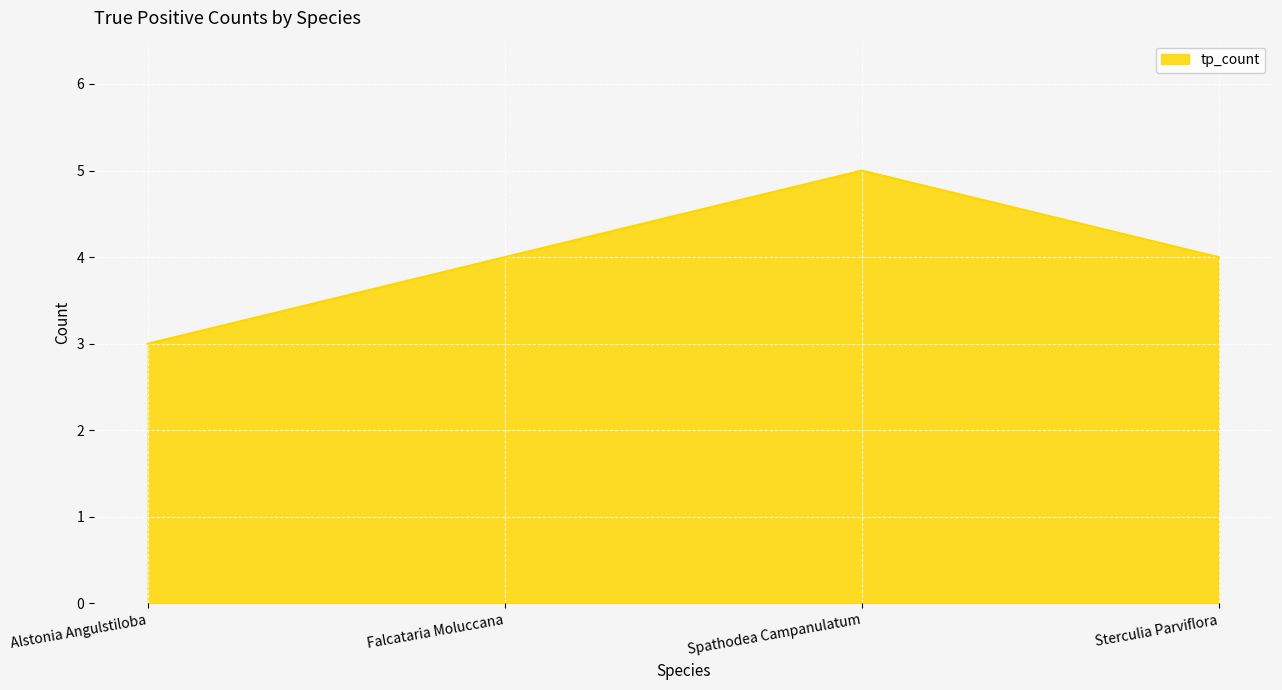

Which has a higher value, Falcataria Moluccana or Spathodea Campanulatum?

Spathodea Campanulatum